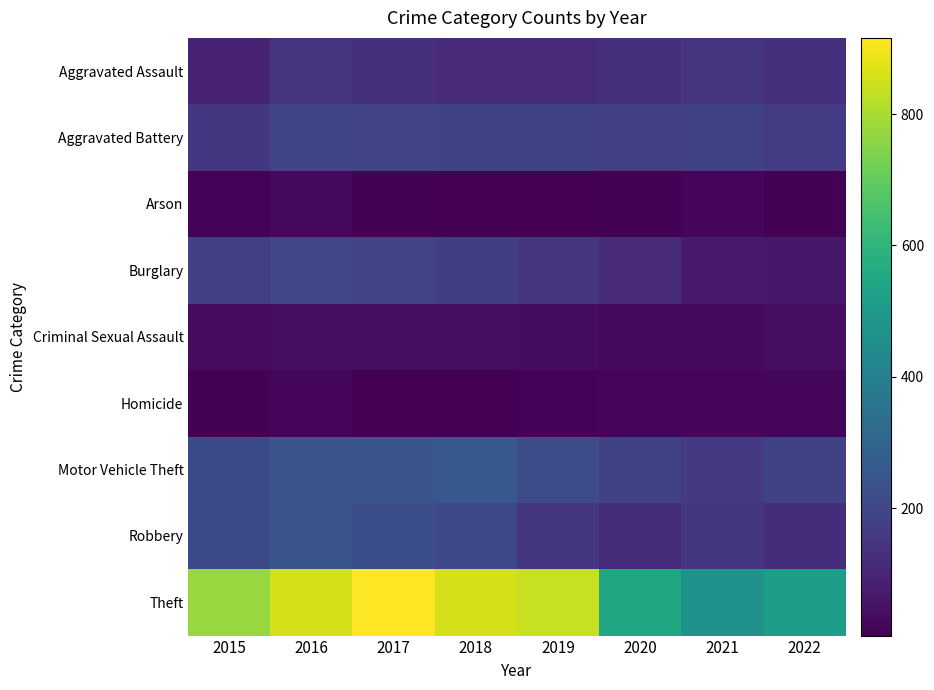

What is the smallest value displayed?

6